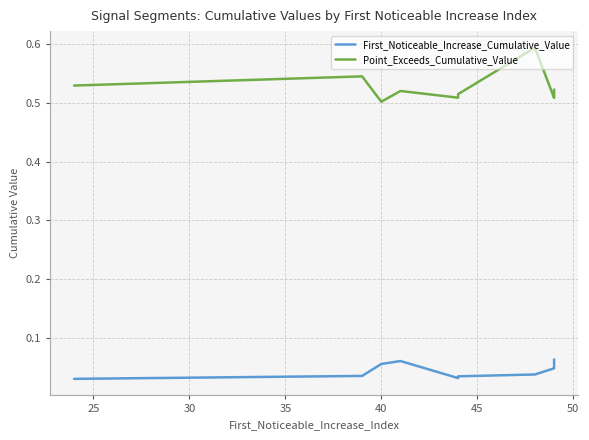

What is the maximum value shown in the chart?

0.6